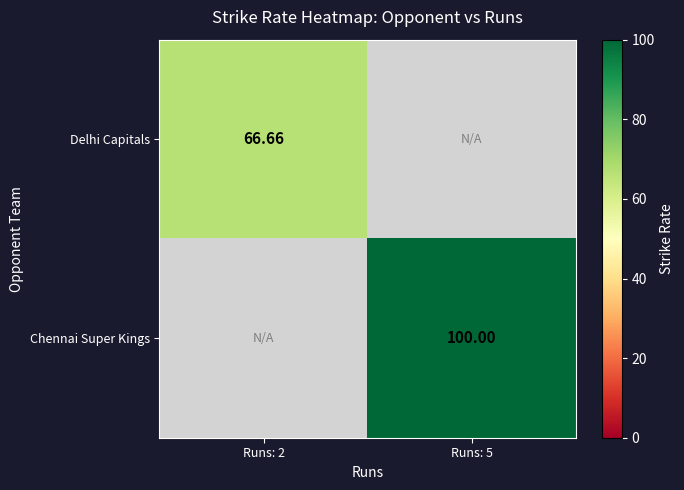

Rank the series by their average value, from highest to lowest.

Chennai Super Kings, Delhi Capitals